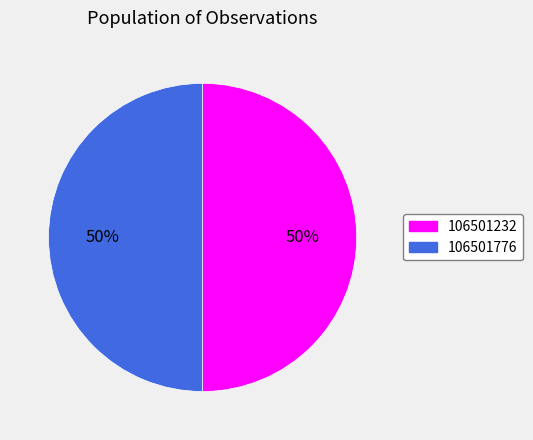

The 106501776 slice represents 50% of the pie. True or false?

True